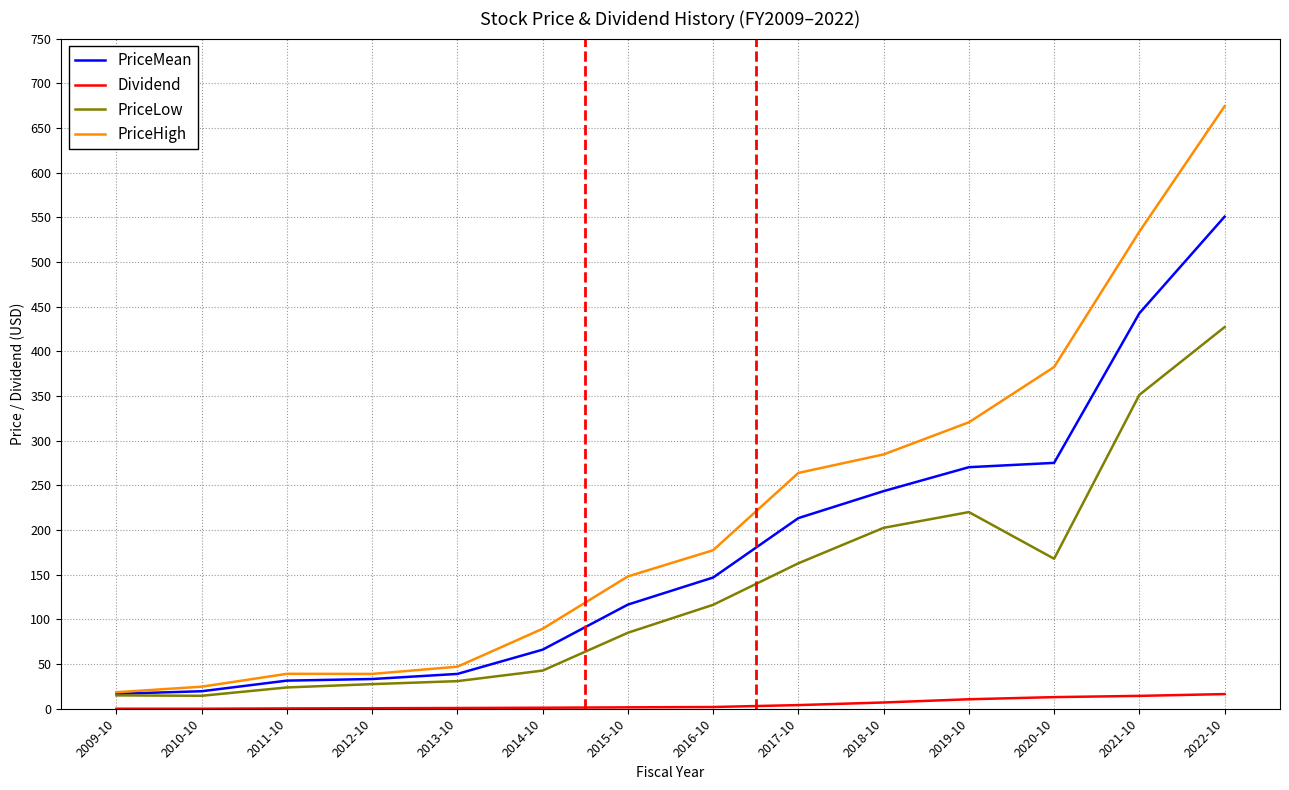

How many lines are shown in the chart?

4